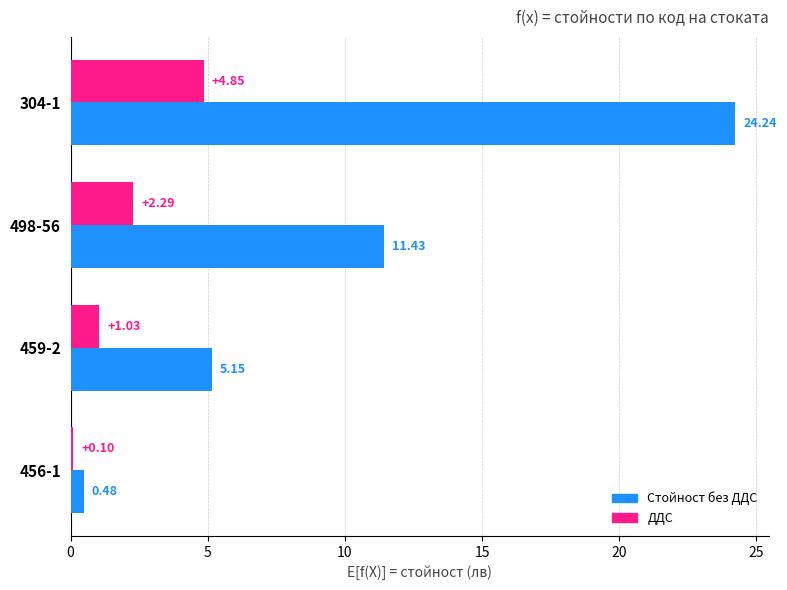

Which category has the lowest value across all series?

456-1